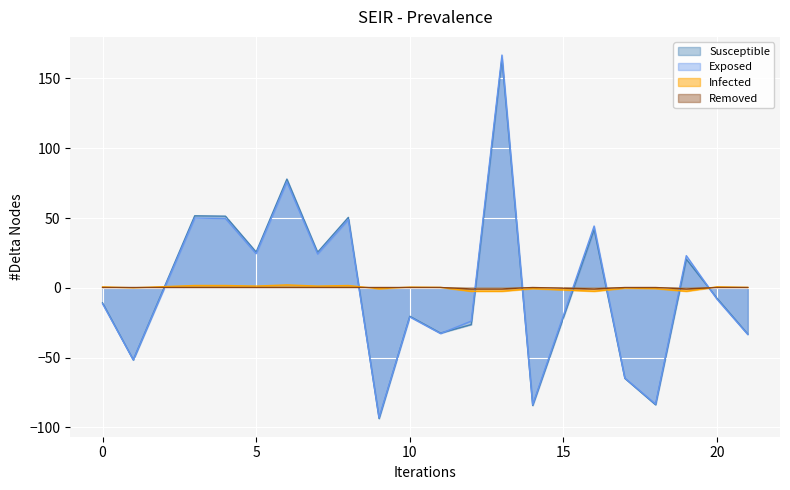

How many intersections are there between Exposed and Removed?

8